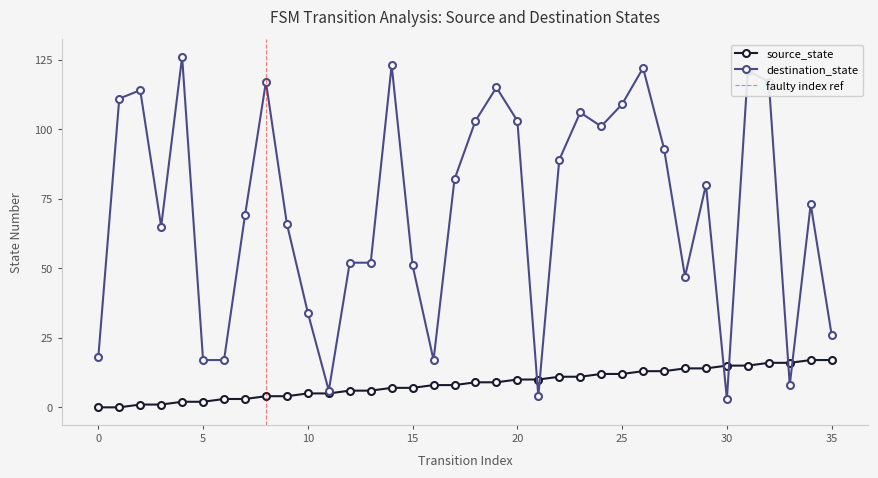

What is the sum of all destination_state values?

2557